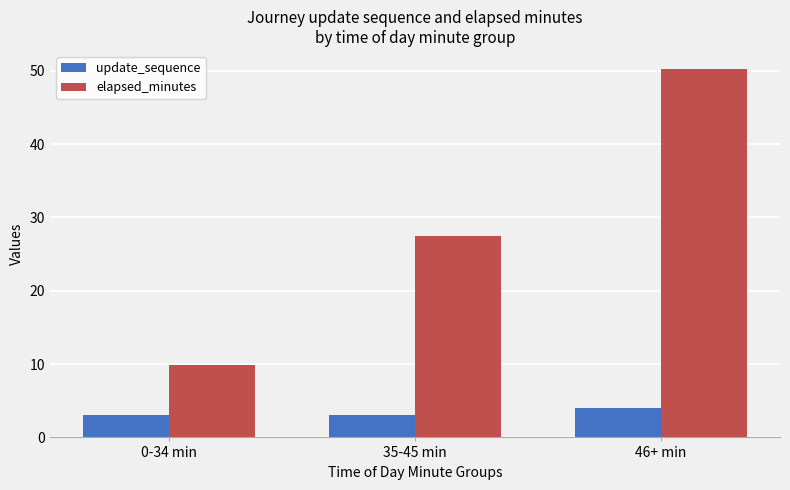

Rank the series by their average value, from highest to lowest.

elapsed_minutes, update_sequence